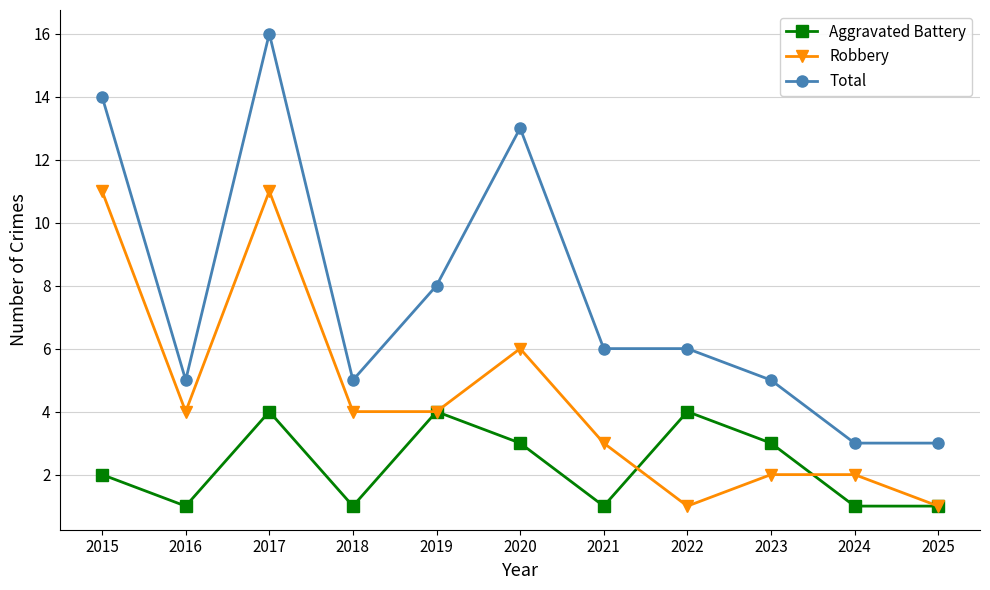

How many categories are shown in the chart?

11